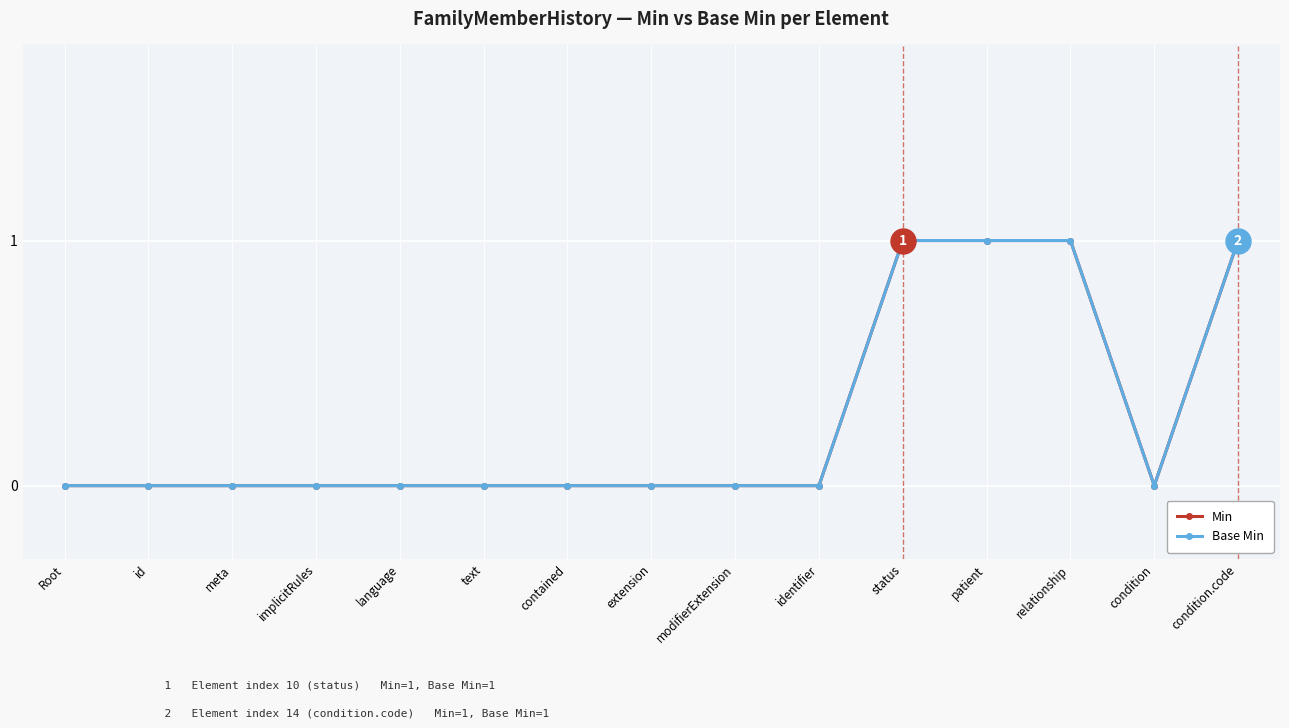

What is the label of the 12th point from the right?

implicitRules